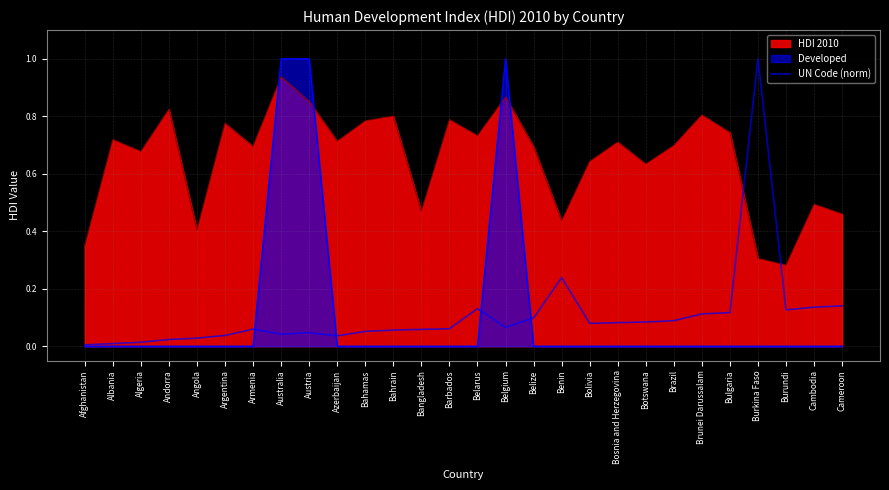

Does the chart display data point markers on the line(s)?

No